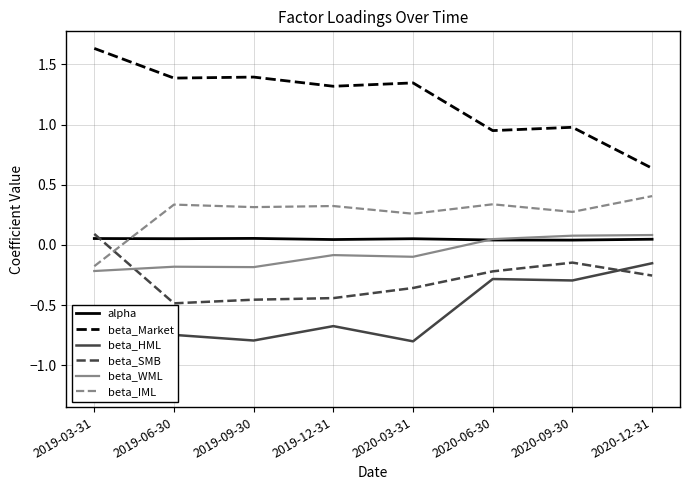

At how many categories does at least one series exceed 0?

8